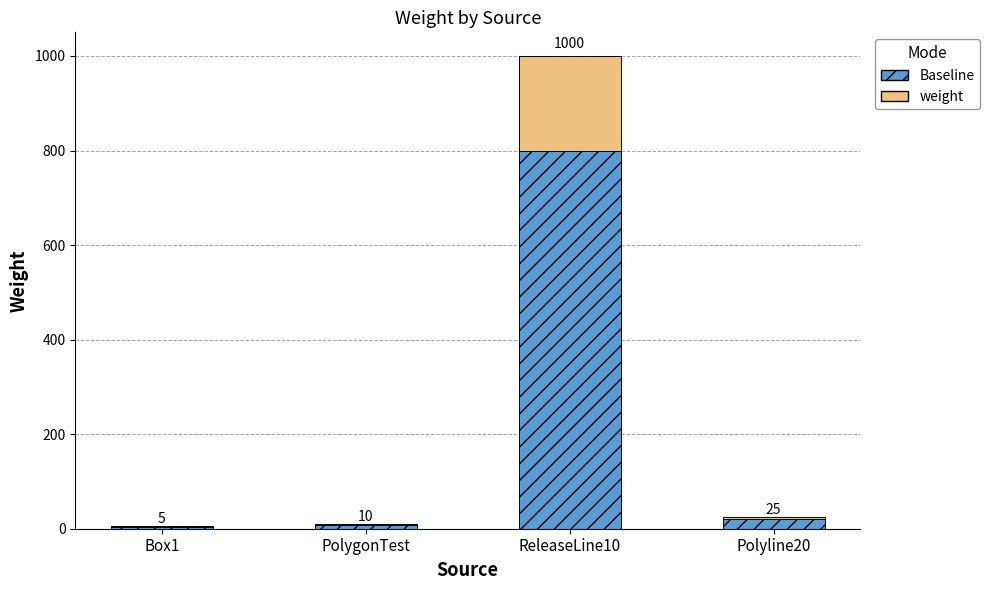

Are the bars grouped side by side (vs. stacked)?

No